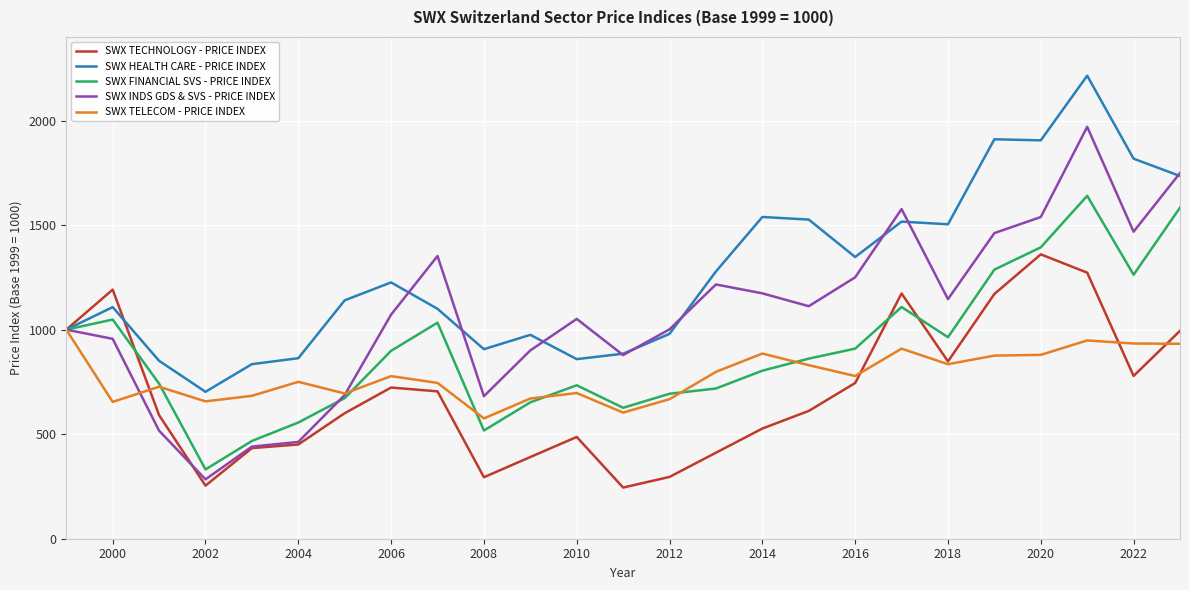

How many values in the SWX INDS GDS & SVS - PRICE INDEX series exceed 1072?

13